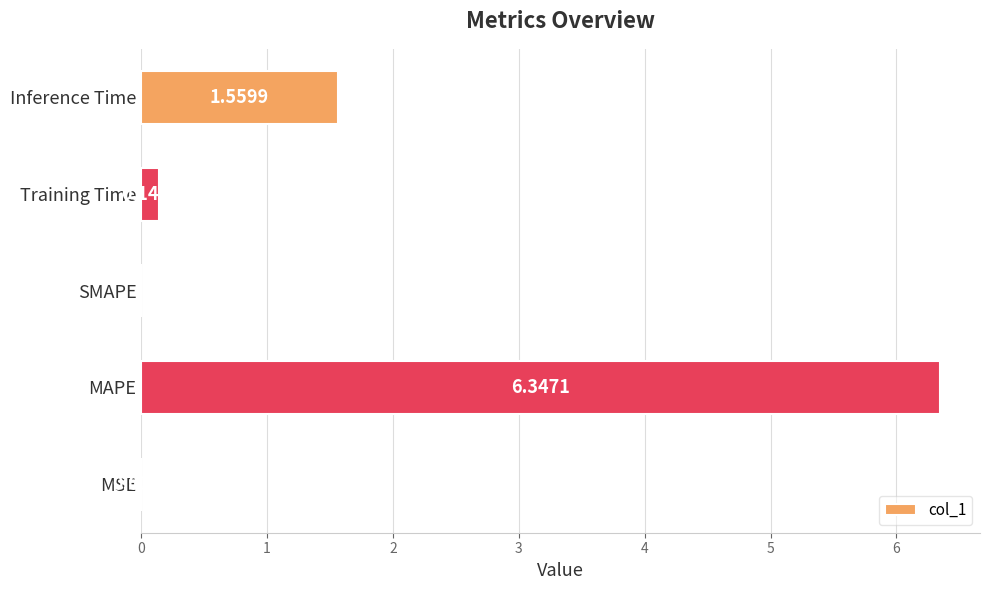

What is the sum of all values?

8.1